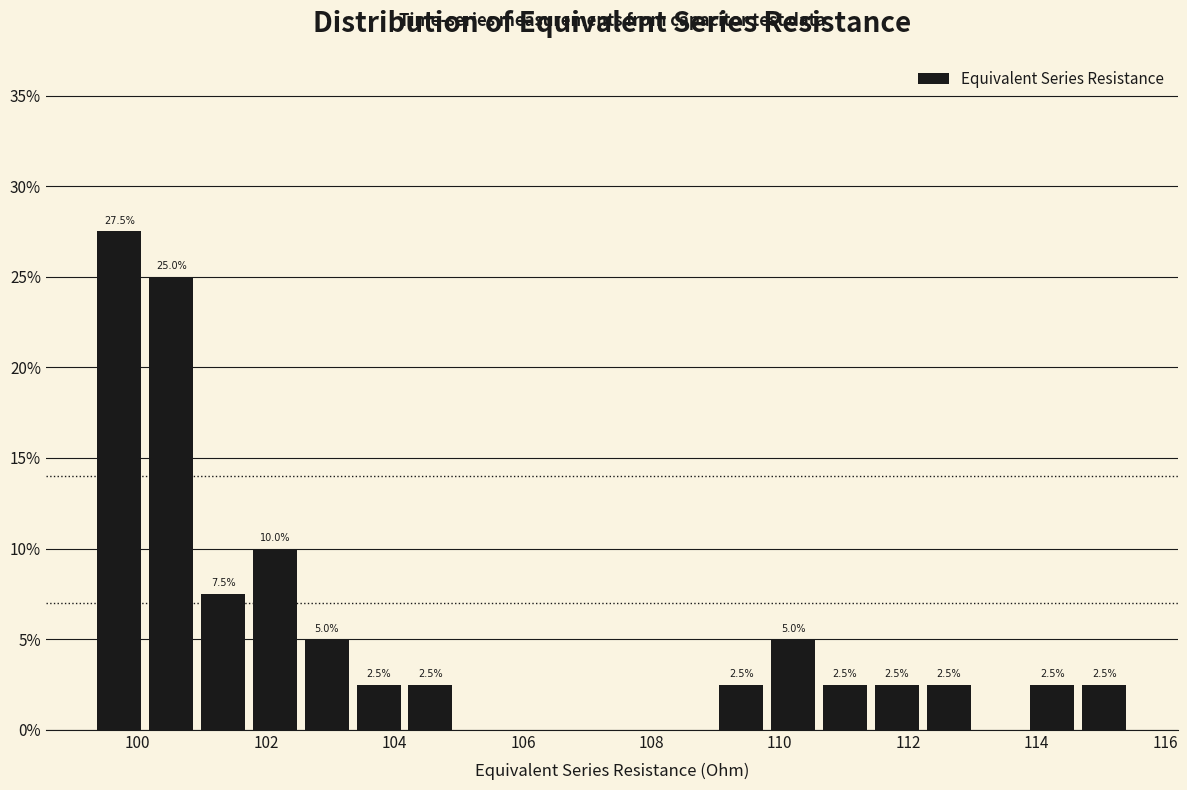

Which range on the x-axis has the tallest bar?

99.4 to 100.2